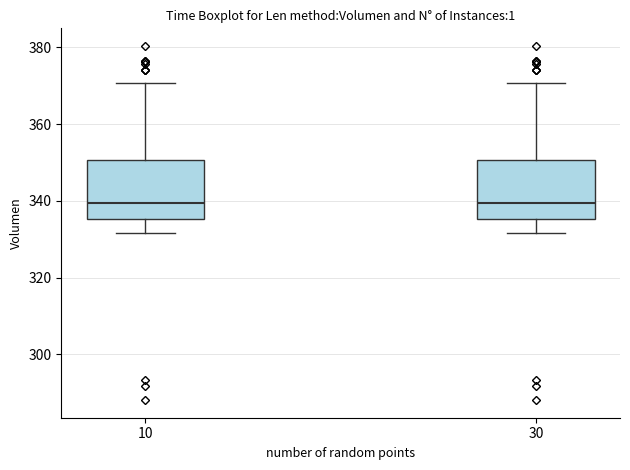

Where is the upper edge of the box at x = 30 on the y-axis? The values are not printed on the chart, so give them approximately, as read against the axis.

350